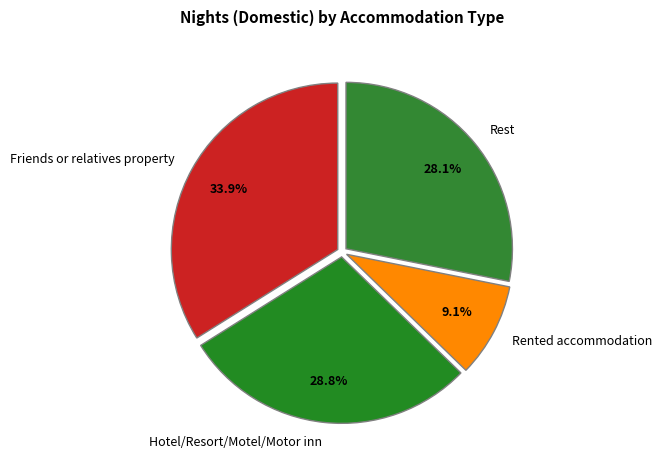

Is there a majority slice in this chart?

No